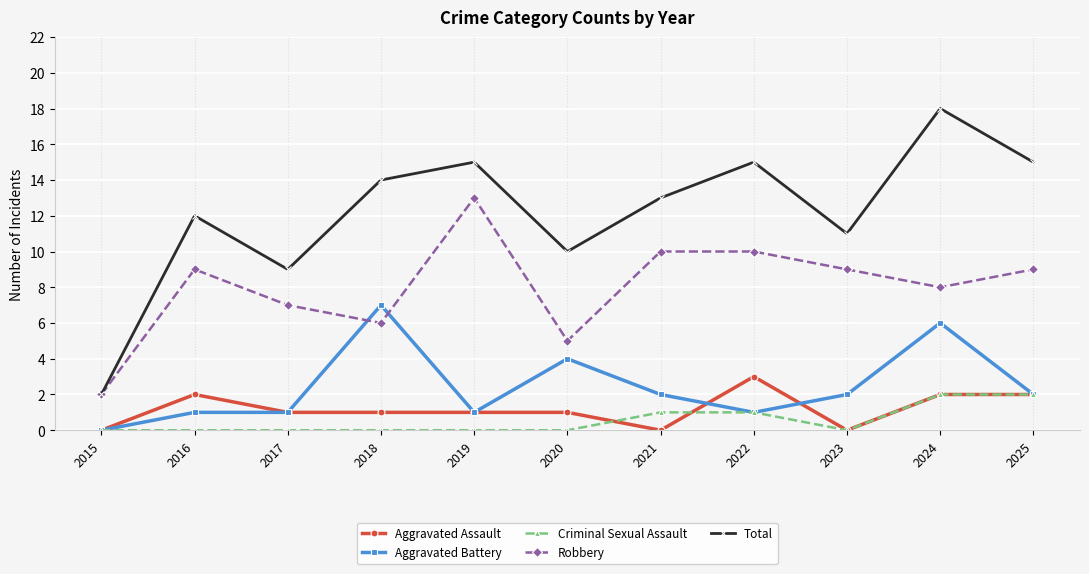

What is the spread (max minus min) of values at 2020?

10